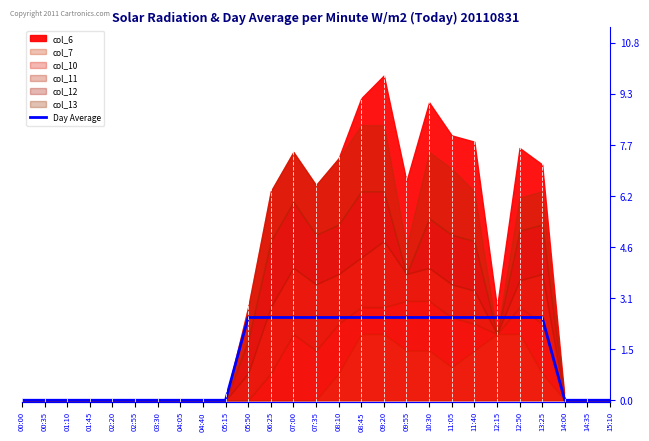

At which label is the value closest to 1?

00:00